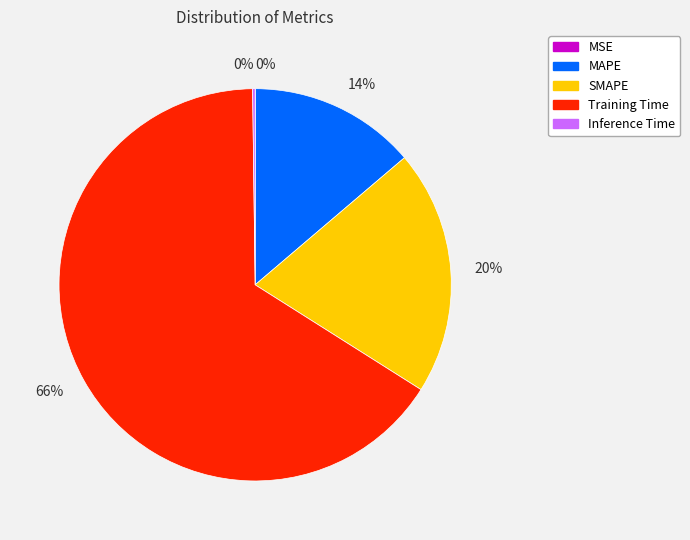

Is there a majority slice in this chart?

Yes